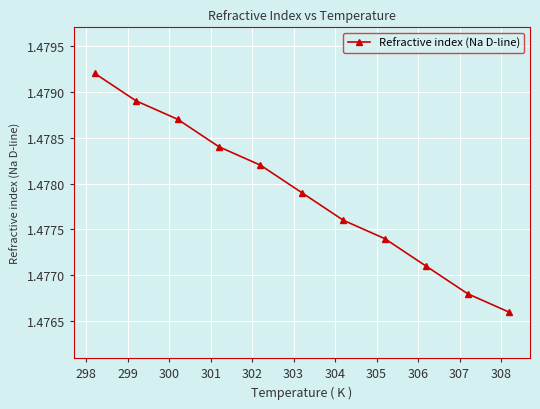

What is the sum of all values?

16.3